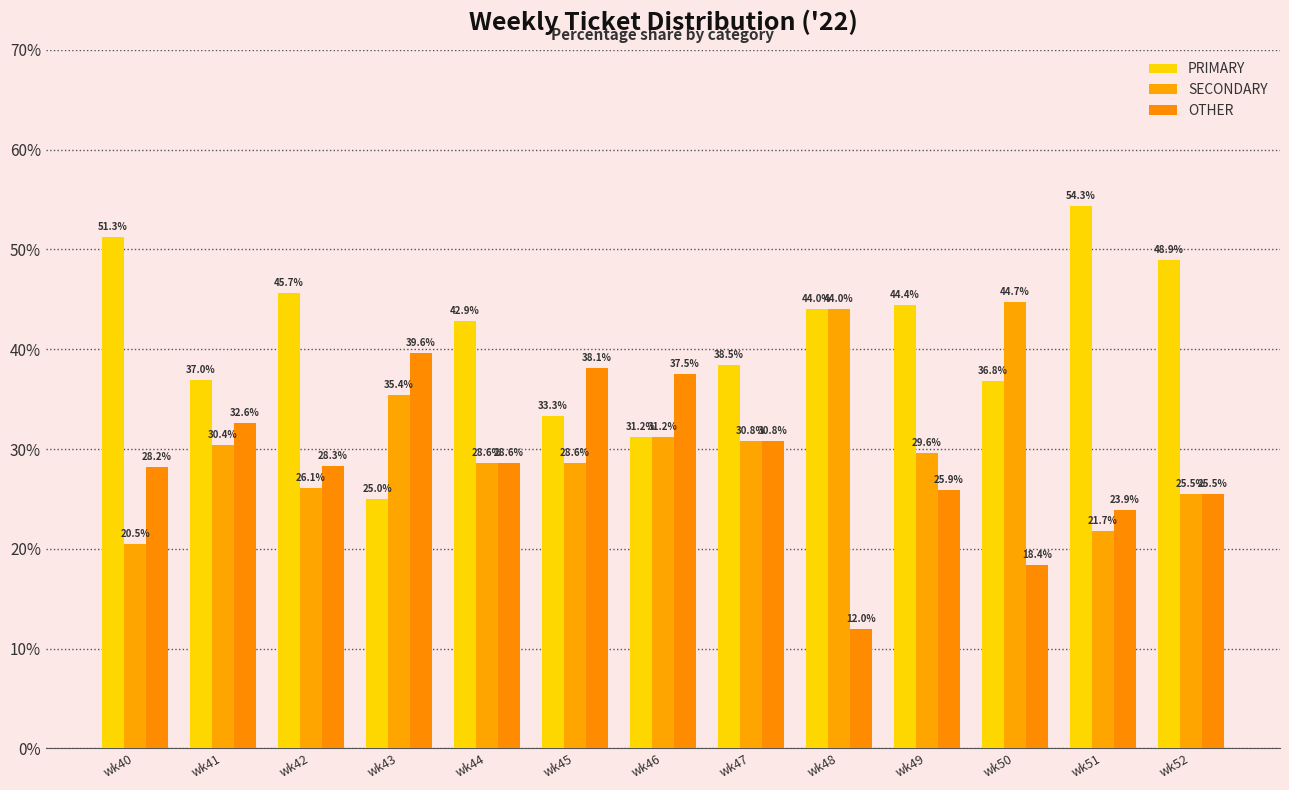

List the labels in order of SECONDARY value, largest first.

wk50, wk48, wk43, wk46, wk47, wk41, wk49, wk44, wk45, wk42, wk52, wk51, wk40